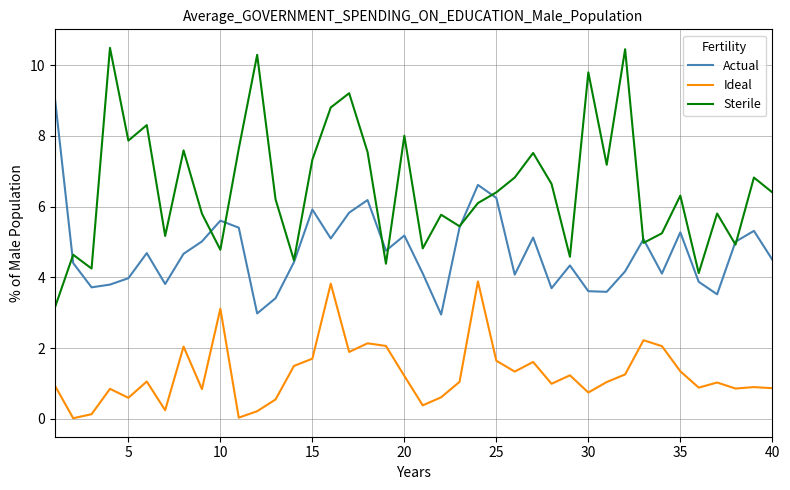

What is the maximum value shown in the chart?

10.5